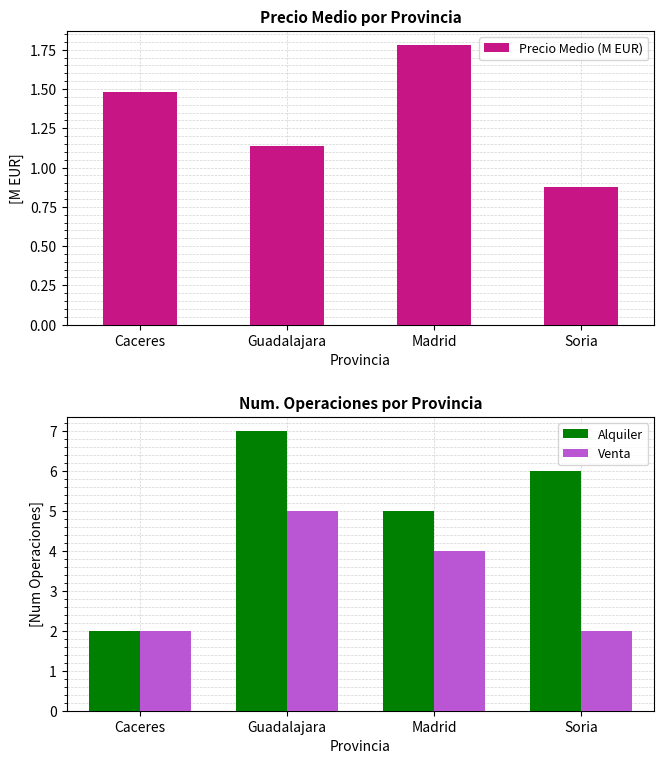

Which has a higher value, Guadalajara or Caceres?

Caceres